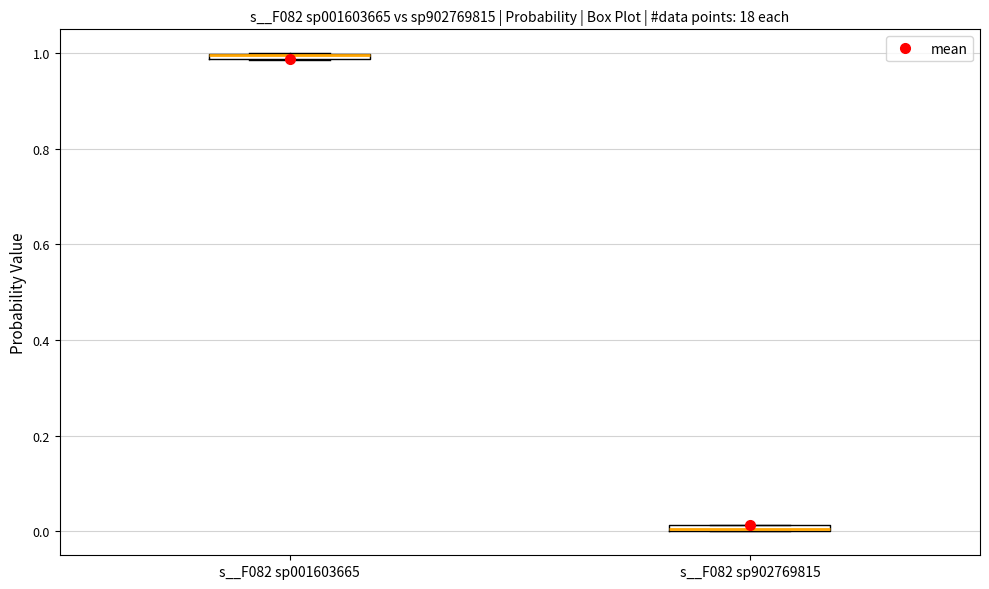

Where is the upper edge of the box for s__F082 sp001603665 on the y-axis? The values are not printed on the chart, so give them approximately, as read against the axis.

1.00